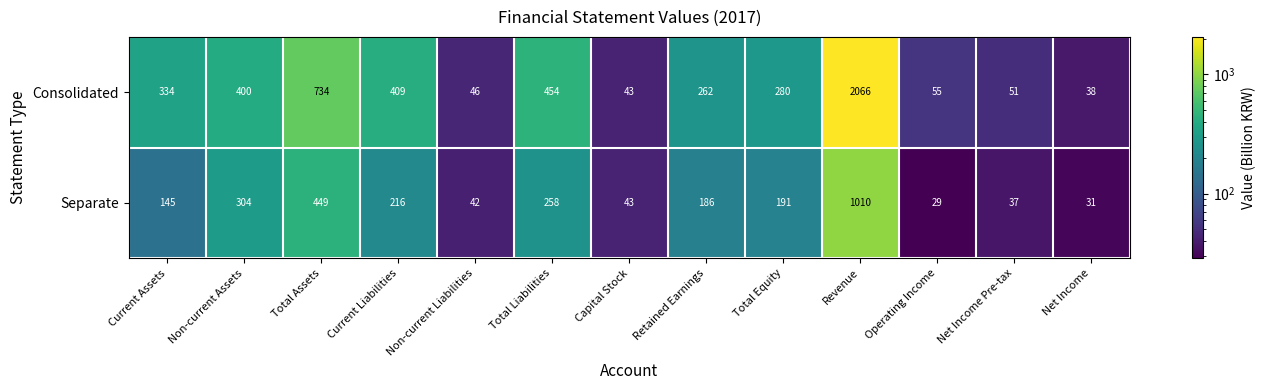

At which category is the sum across all series the highest?

Revenue